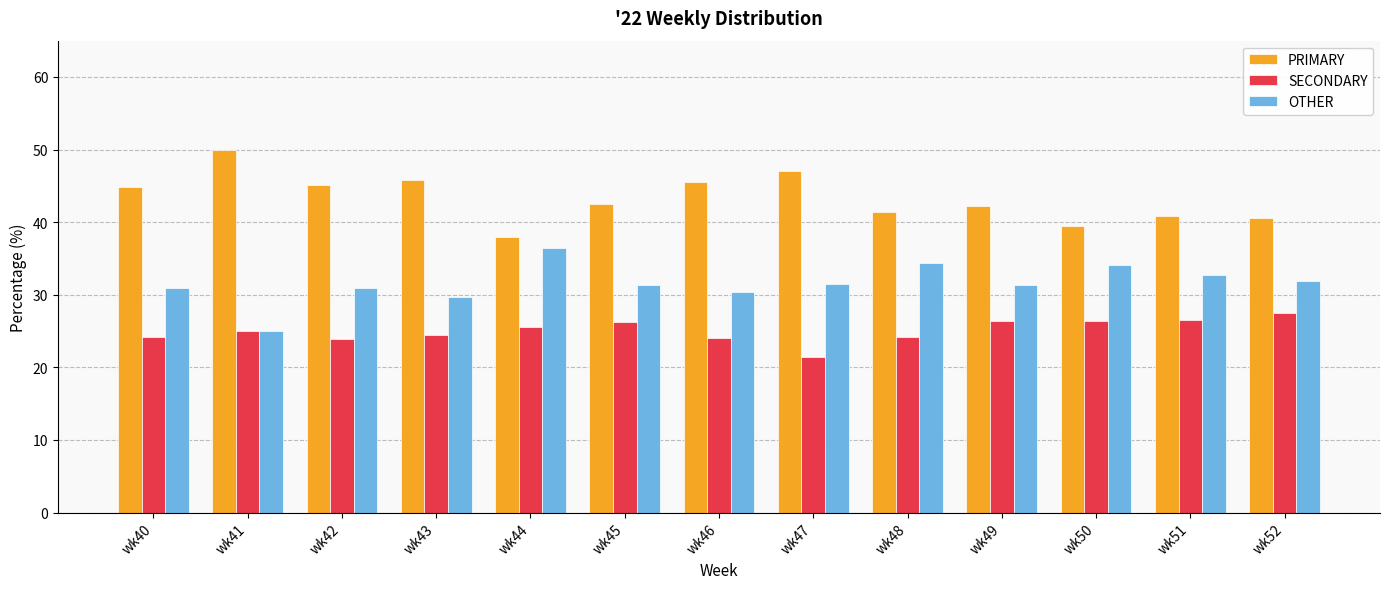

What is the spread (max minus min) of values at wk46?

21.4